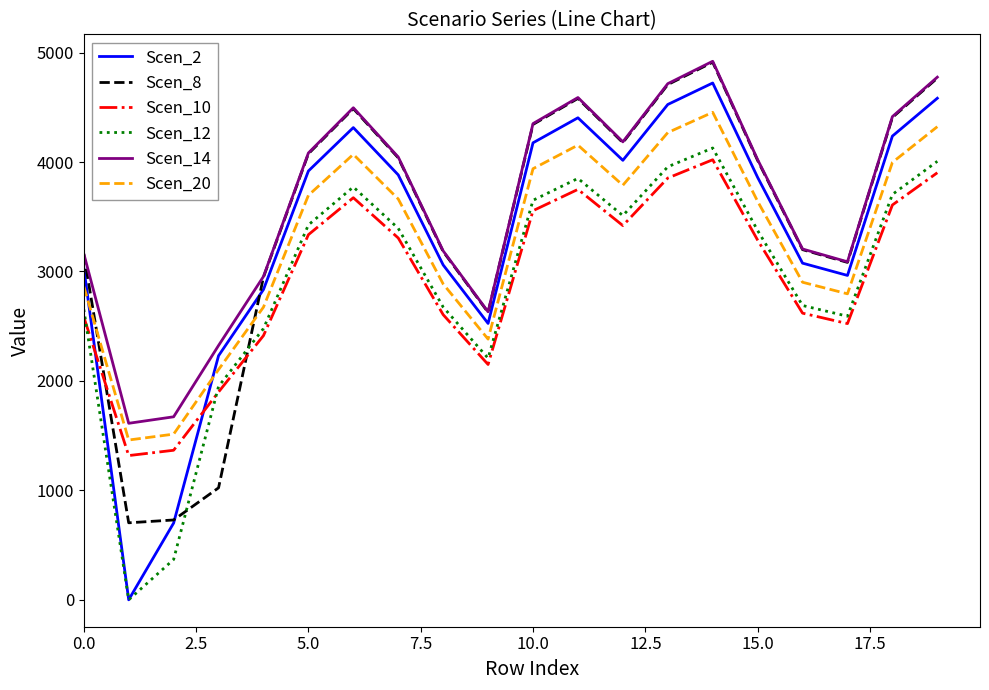

What are all the series names shown in the legend?

Scen_2, Scen_8, Scen_10, Scen_12, Scen_14, Scen_20